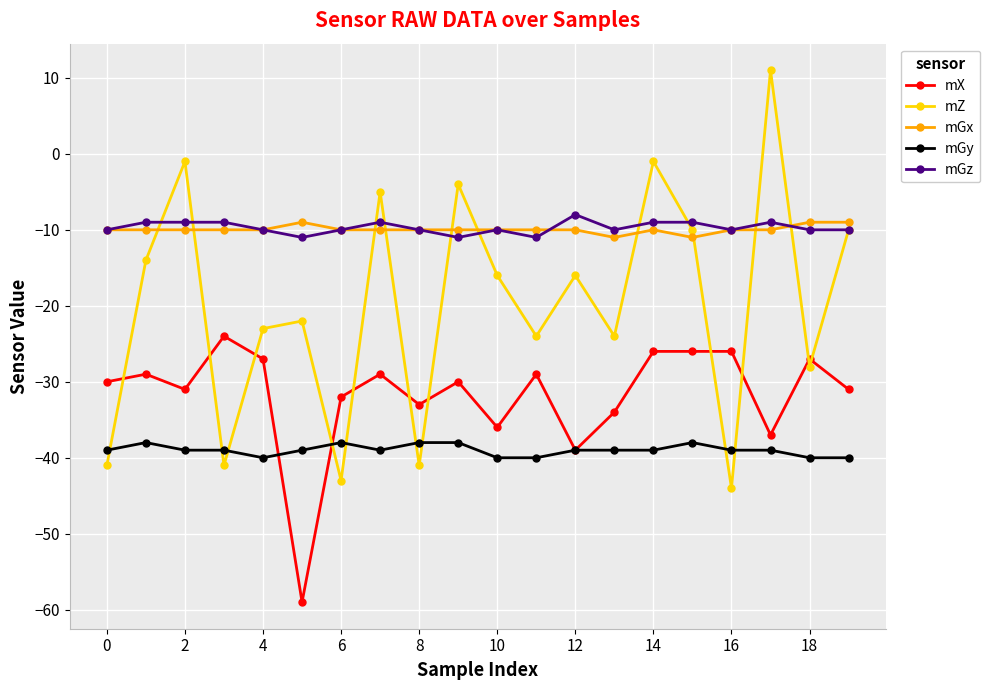

What is the value of the mX point at the 2nd from the left?

-29